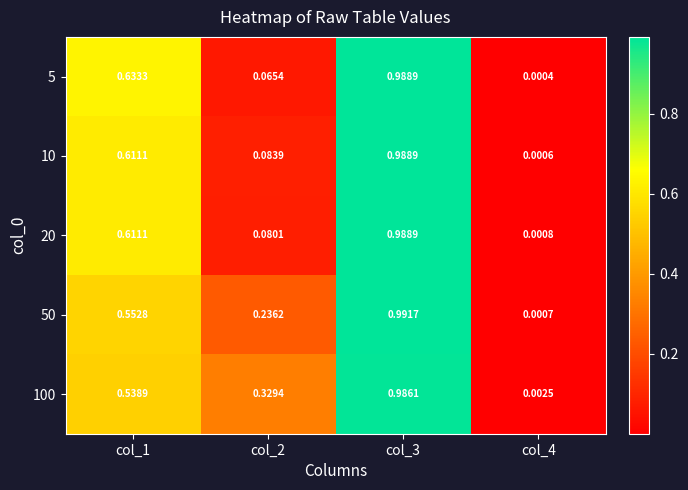

Is the value of 10 at col_3 greater than the value of 100 at col_4?

Yes